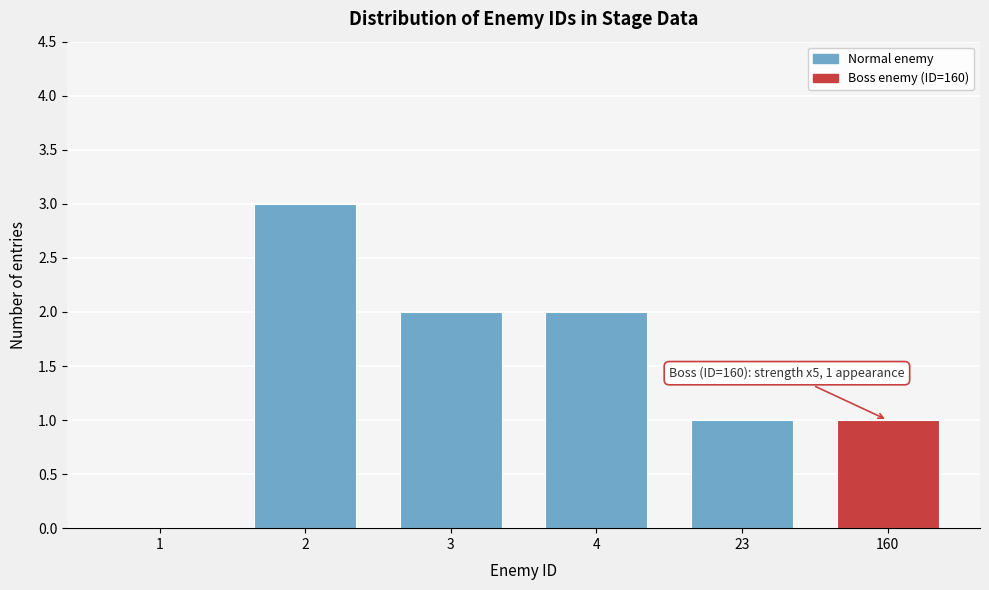

Reading left to right, transcribe all the data shown in this chart.

1=0	2=3	3=2	4=2	23=1	160=1